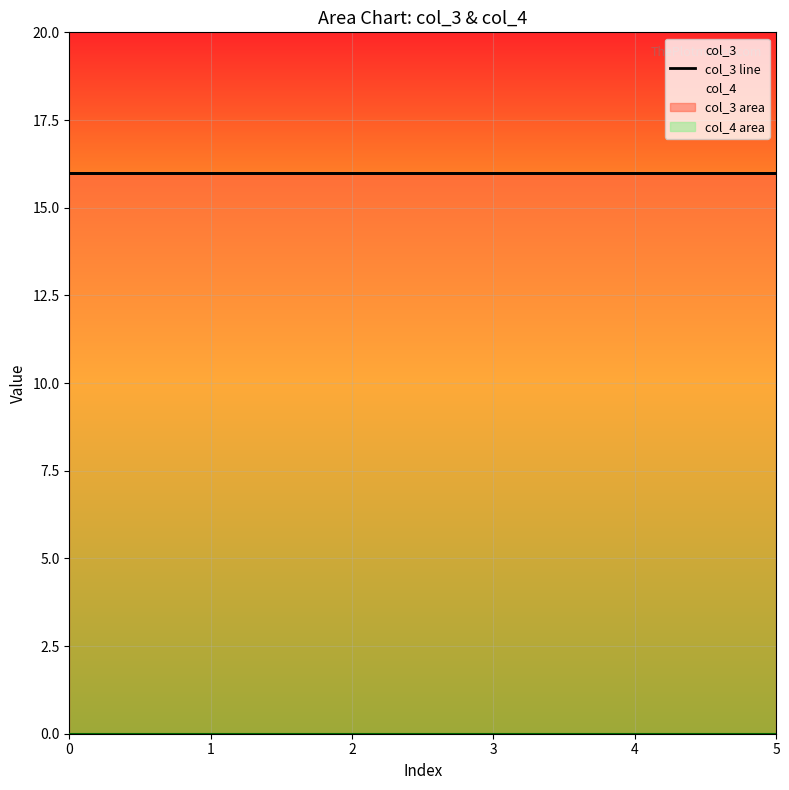

Reading right to left, transcribe all the data shown in this chart.

col_3: 16	16	16	16	16	16
col_4: 0	0	0	0	0	0